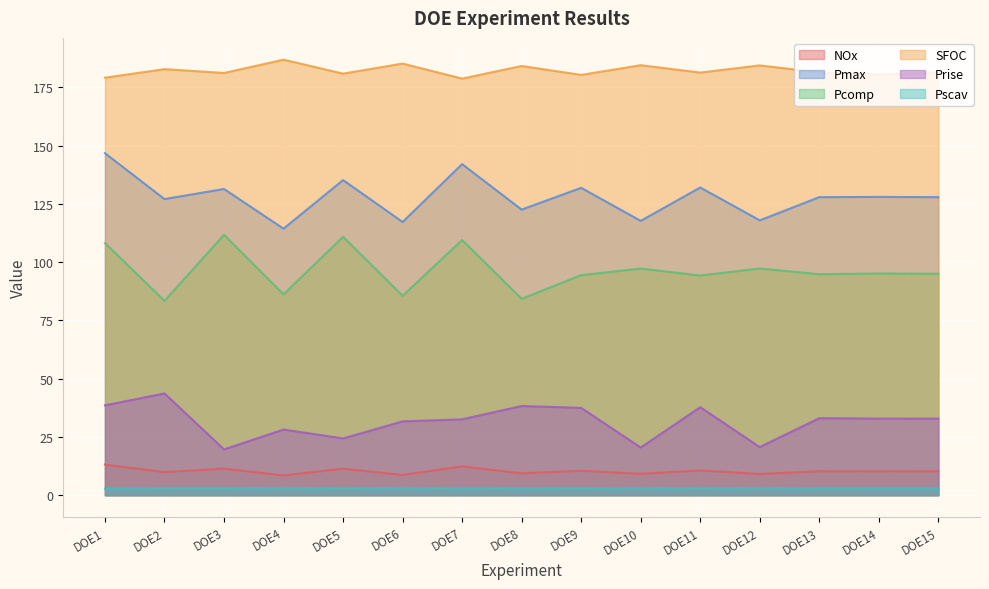

Reading left to right, what are all the values shown in this chart?

NOx: DOE1=13.2	DOE2=9.9	DOE3=11.4	DOE4=8.5	DOE5=11.4	DOE6=8.7	DOE7=12.4	DOE8=9.4	DOE9=10.4	DOE10=9.2	DOE11=10.6	DOE12=9.1	DOE13=10.3	DOE14=10.2	DOE15=10.3
Pmax: DOE1=146.8	DOE2=127.1	DOE3=131.4	DOE4=114.4	DOE5=135.3	DOE6=117.3	DOE7=142.1	DOE8=122.6	DOE9=131.9	DOE10=117.7	DOE11=132.1	DOE12=118.0	DOE13=127.9	DOE14=128.0	DOE15=127.9
Pcomp: DOE1=108.2	DOE2=83.4	DOE3=111.8	DOE4=86.2	DOE5=110.9	DOE6=85.6	DOE7=109.5	DOE8=84.3	DOE9=94.4	DOE10=97.3	DOE11=94.3	DOE12=97.3	DOE13=94.9	DOE14=95.2	DOE15=95.1
SFOC: DOE1=179.2	DOE2=182.9	DOE3=181.2	DOE4=186.9	DOE5=180.9	DOE6=185.3	DOE7=178.8	DOE8=184.2	DOE9=180.4	DOE10=184.6	DOE11=181.4	DOE12=184.5	DOE13=181.5	DOE14=180.5	DOE15=181.4
Prise: DOE1=38.6	DOE2=43.7	DOE3=19.7	DOE4=28.2	DOE5=24.4	DOE6=31.7	DOE7=32.6	DOE8=38.3	DOE9=37.5	DOE10=20.5	DOE11=37.8	DOE12=20.7	DOE13=33.1	DOE14=32.9	DOE15=32.9
Pscav: DOE1=2.8	DOE2=2.9	DOE3=2.9	DOE4=3.0	DOE5=2.9	DOE6=3.0	DOE7=2.8	DOE8=2.9	DOE9=2.9	DOE10=3.0	DOE11=2.9	DOE12=3.0	DOE13=2.9	DOE14=2.9	DOE15=2.9